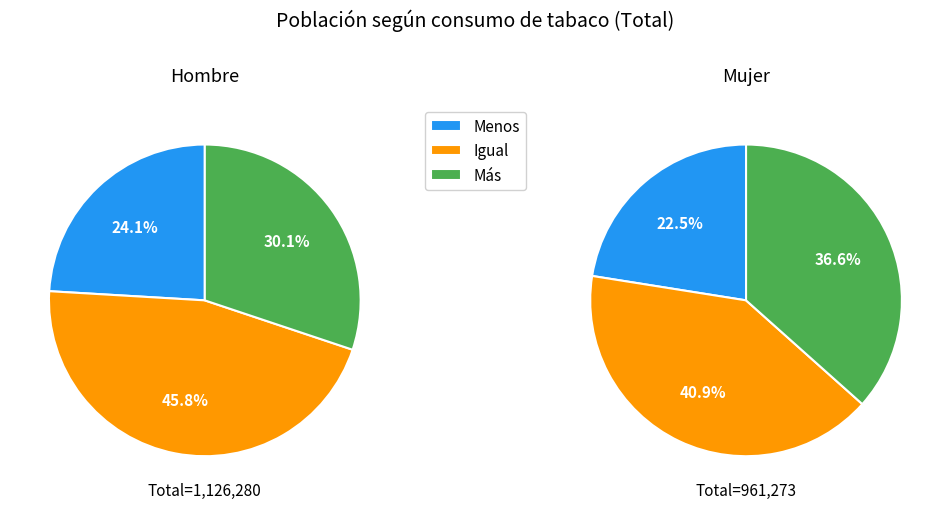

Is it true that Menos is 42% of the pie?

False